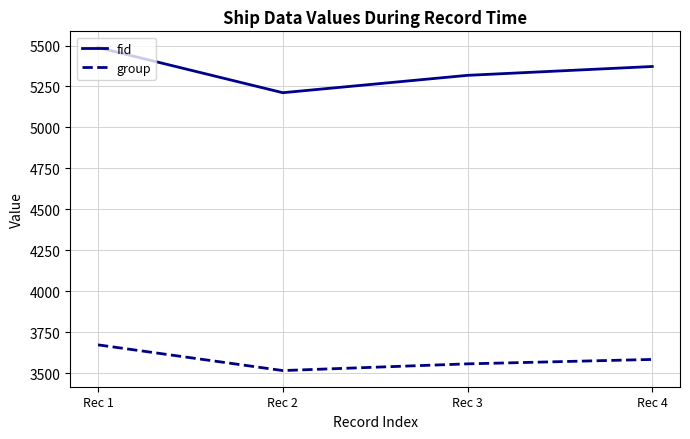

Rank the categories by fid value from lowest to highest.

Rec 2, Rec 3, Rec 4, Rec 1